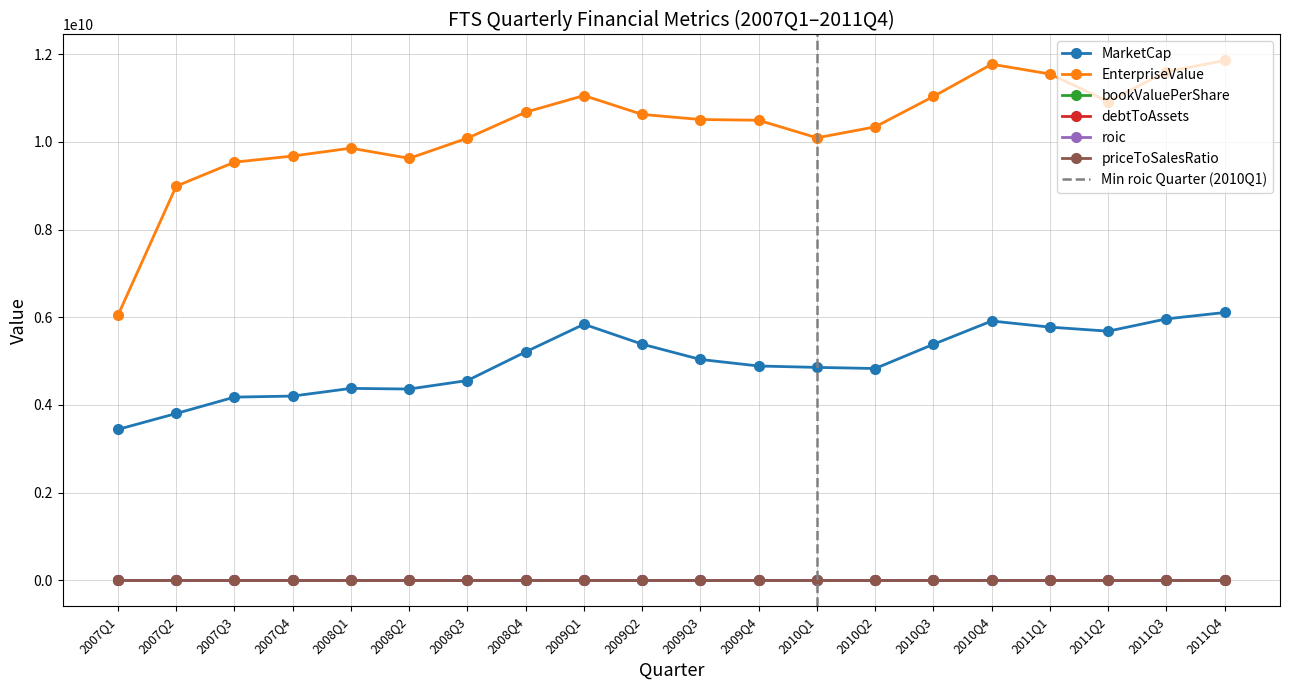

Rank the series at 2011Q2 from lowest to highest value.

roic, debtToAssets, priceToSalesRatio, bookValuePerShare, MarketCap, EnterpriseValue